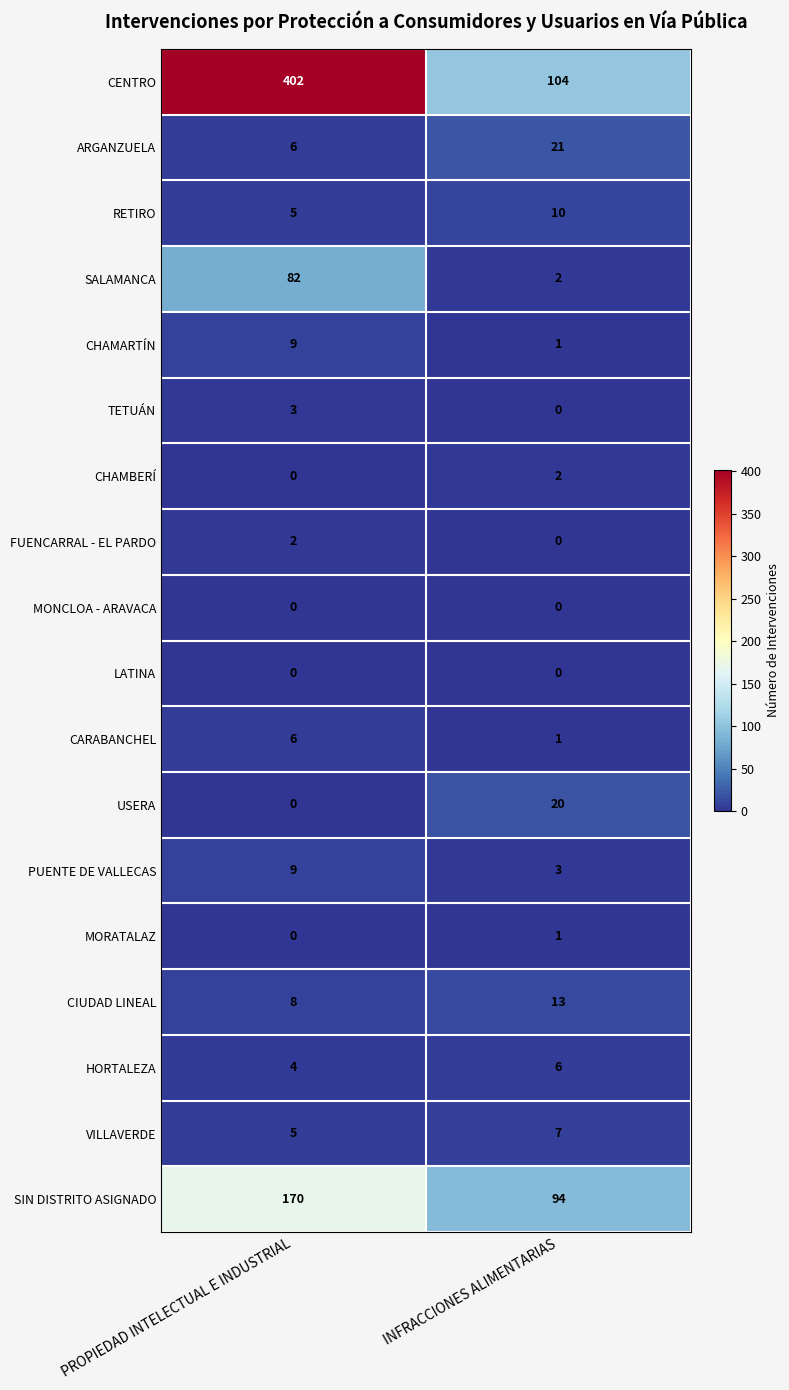

How many categories are shown in the chart?

2